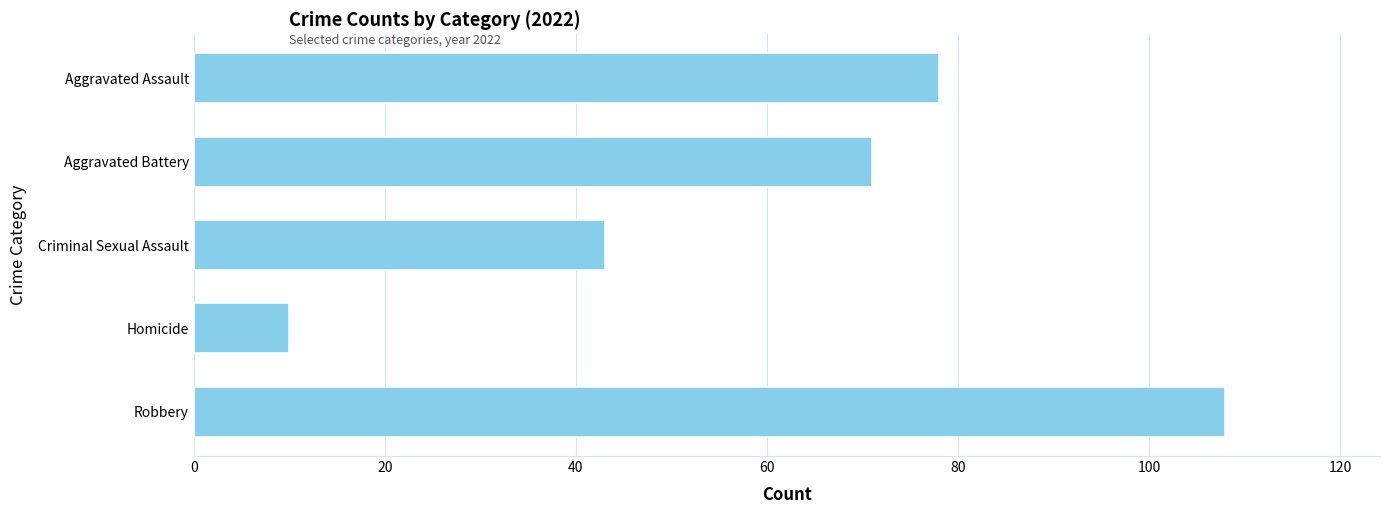

Is it true that the value at Robbery is 108?

True